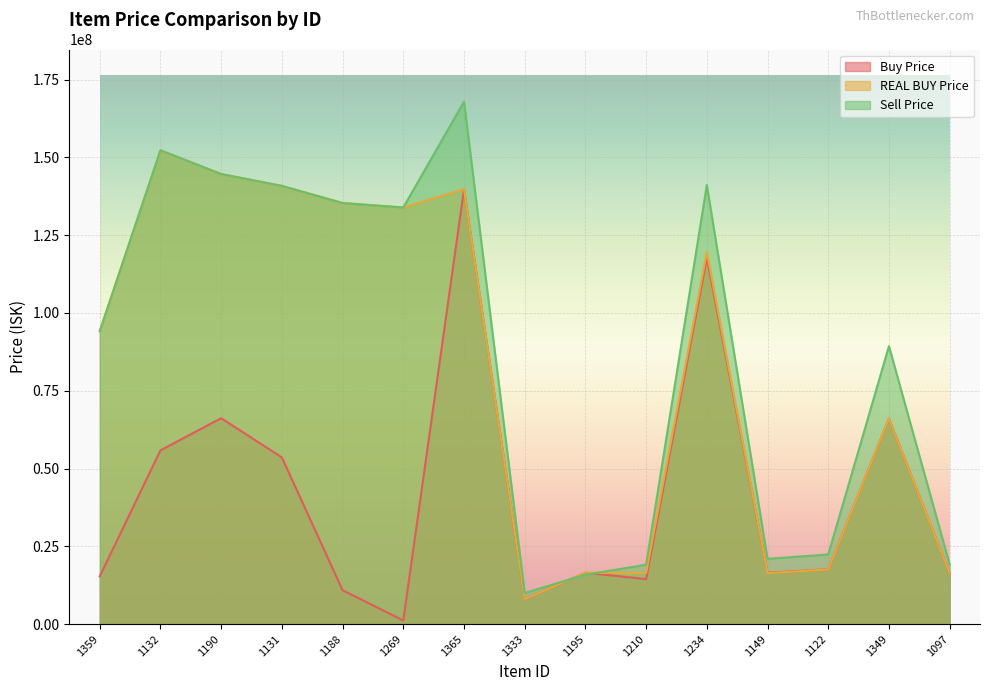

Which category has the highest value across all series?

1365